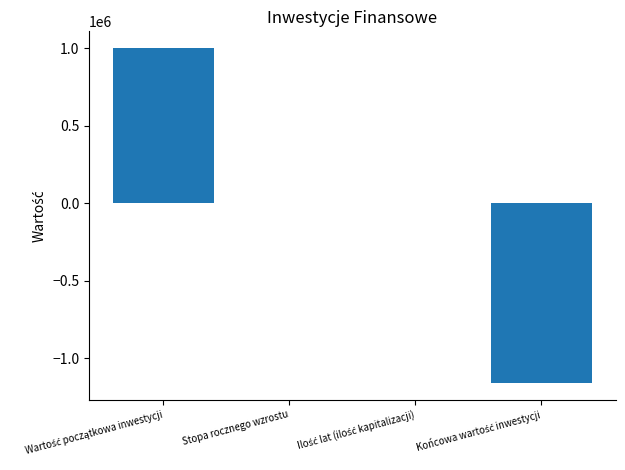

What is the greatest value displayed?

1000000.0